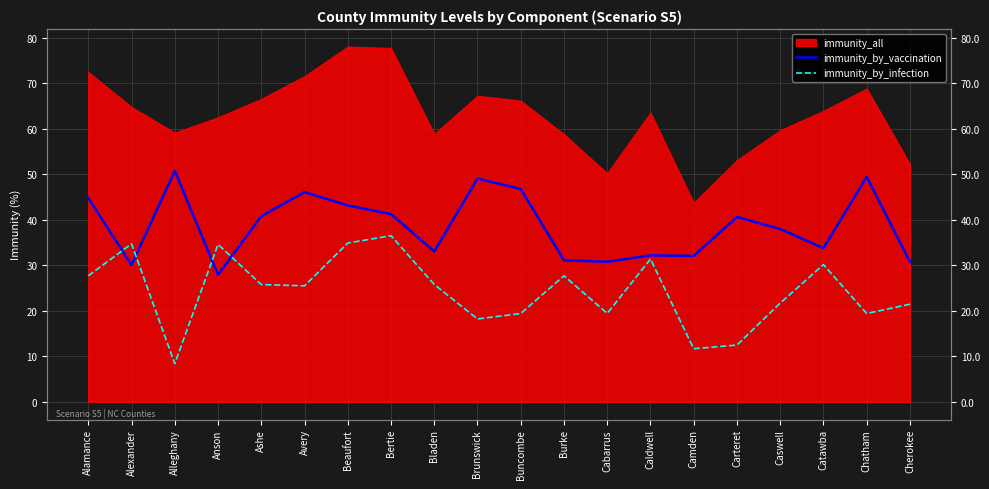

How many interior local peaks does the immunity_by_infection series have?

6